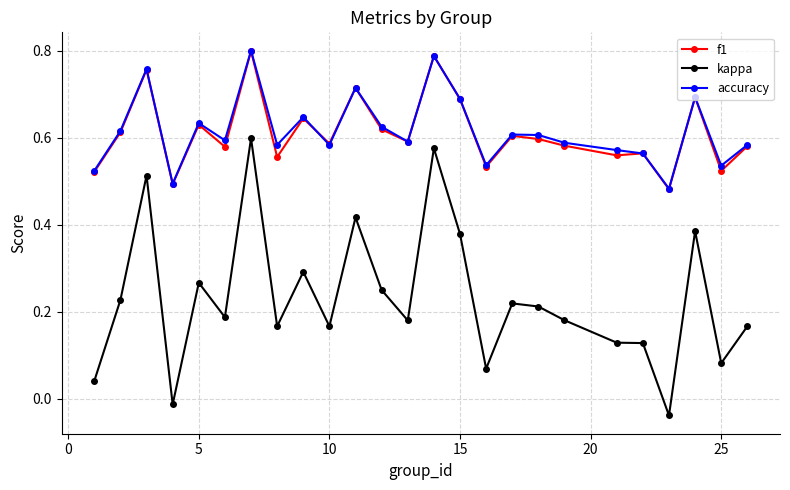

At how many categories does at least one series exceed 0?

25